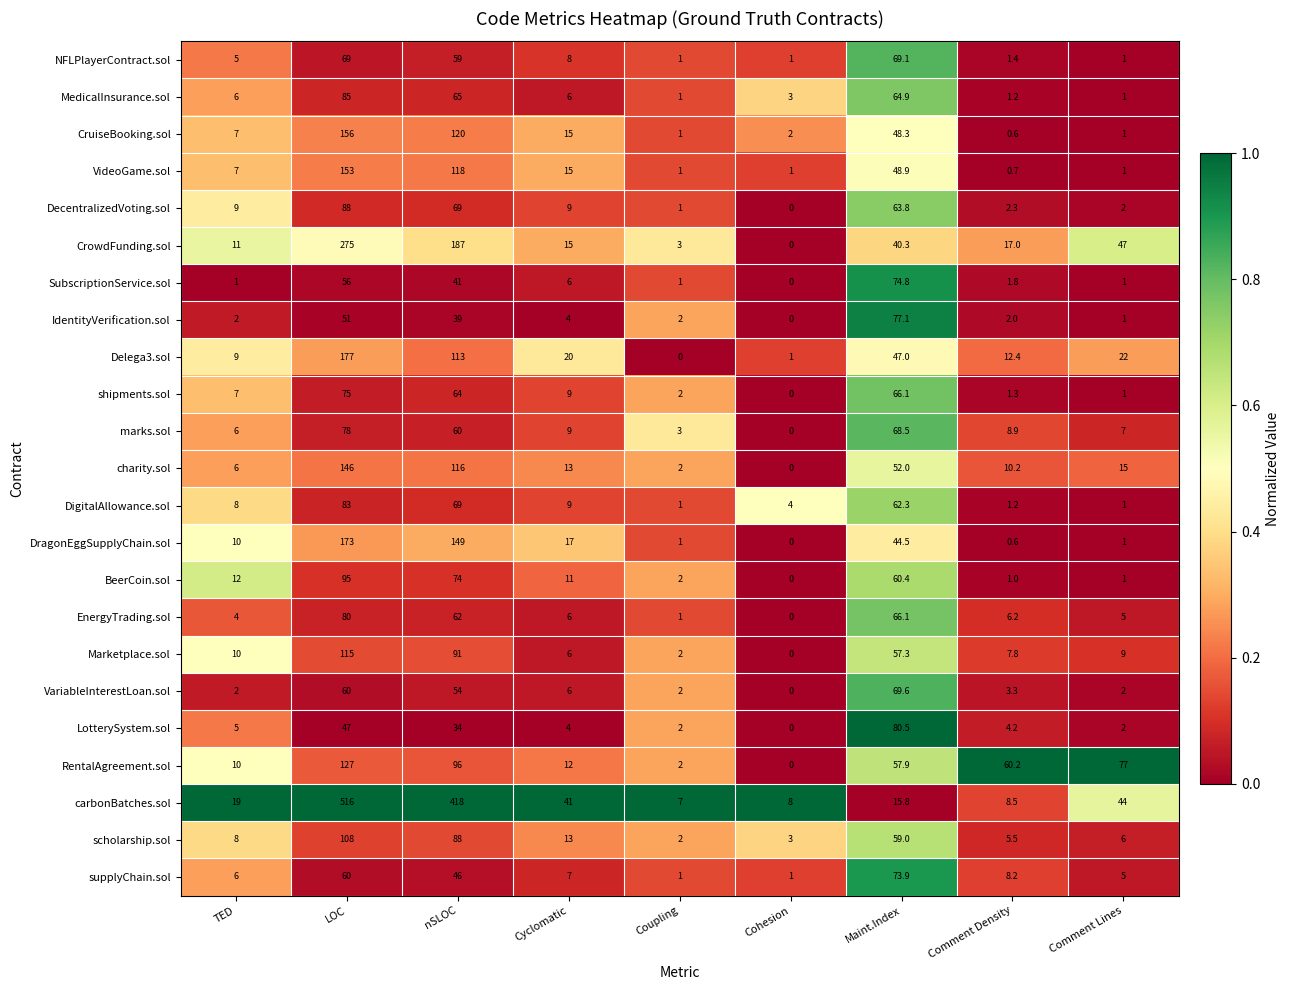

What is the approximate value of RentalAgreement.sol at Maint.Index?

57.9